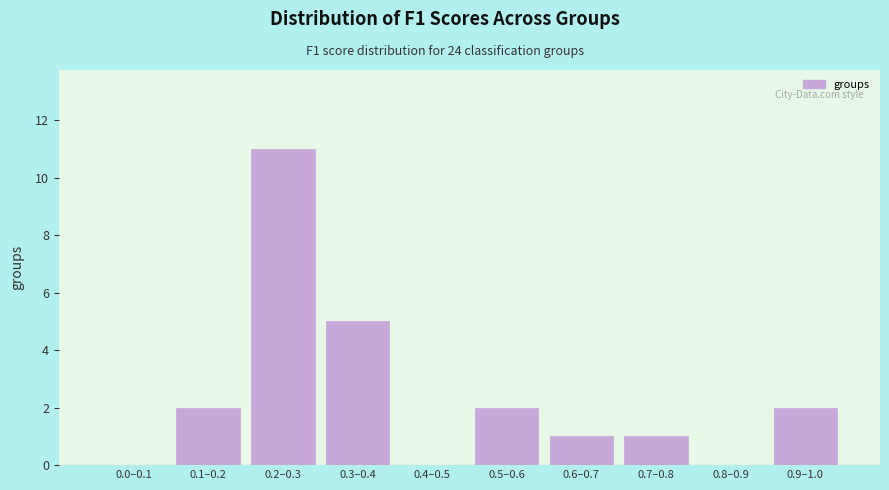

Reading left to right, extract all data points from this chart.

0.0–0.1=0	0.1–0.2=2	0.2–0.3=11	0.3–0.4=5	0.4–0.5=0	0.5–0.6=2	0.6–0.7=1	0.7–0.8=1	0.8–0.9=0	0.9–1.0=2